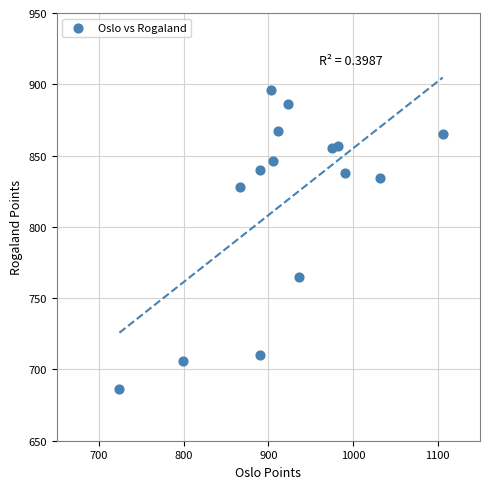

What Y value in the scatter plot is closest to 791?

765